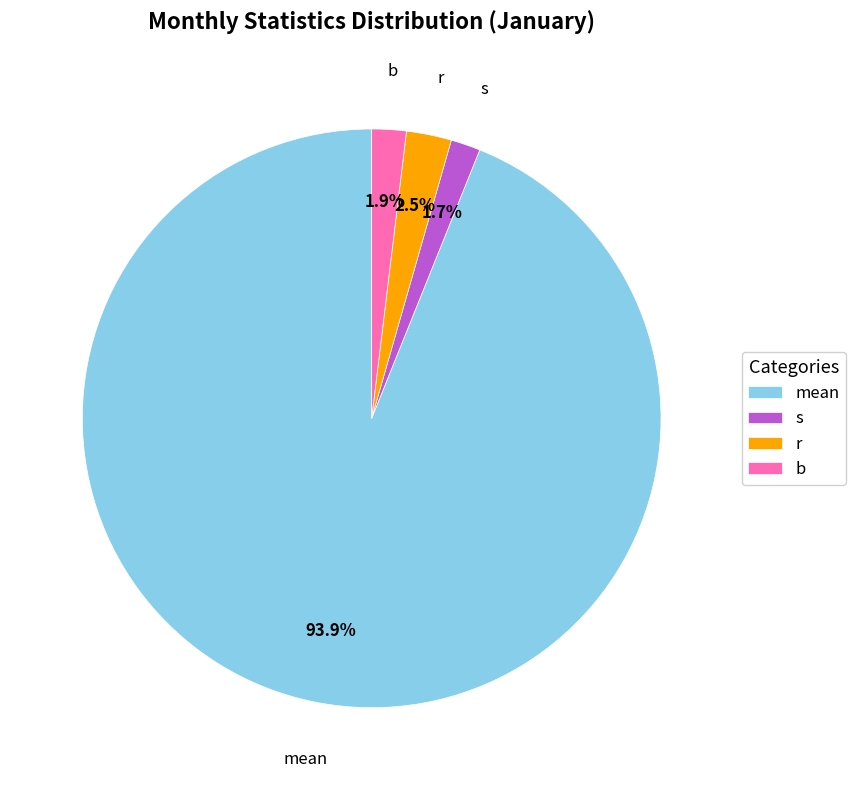

Between mean and r, which is larger?

mean